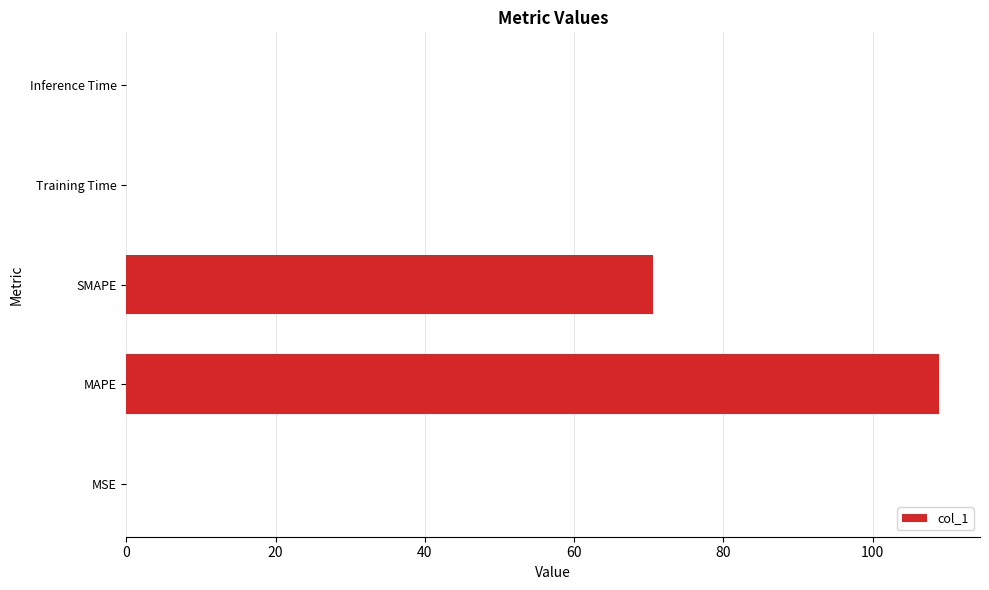

What is the sum of all values?

179.5